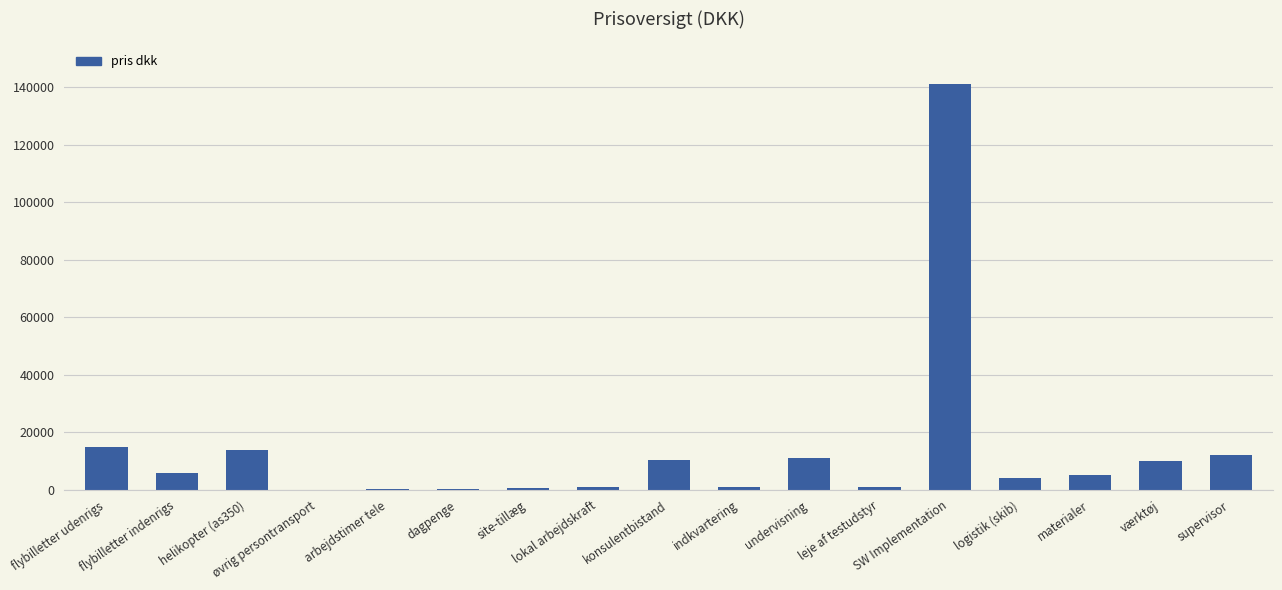

What is the maximum value shown in the chart?

141120